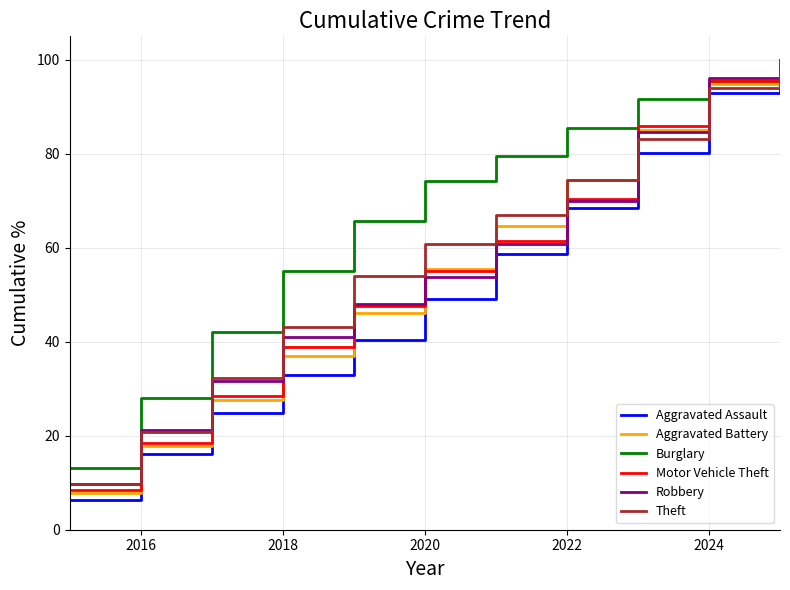

What is the highest value of the Aggravated Battery series?

100.0